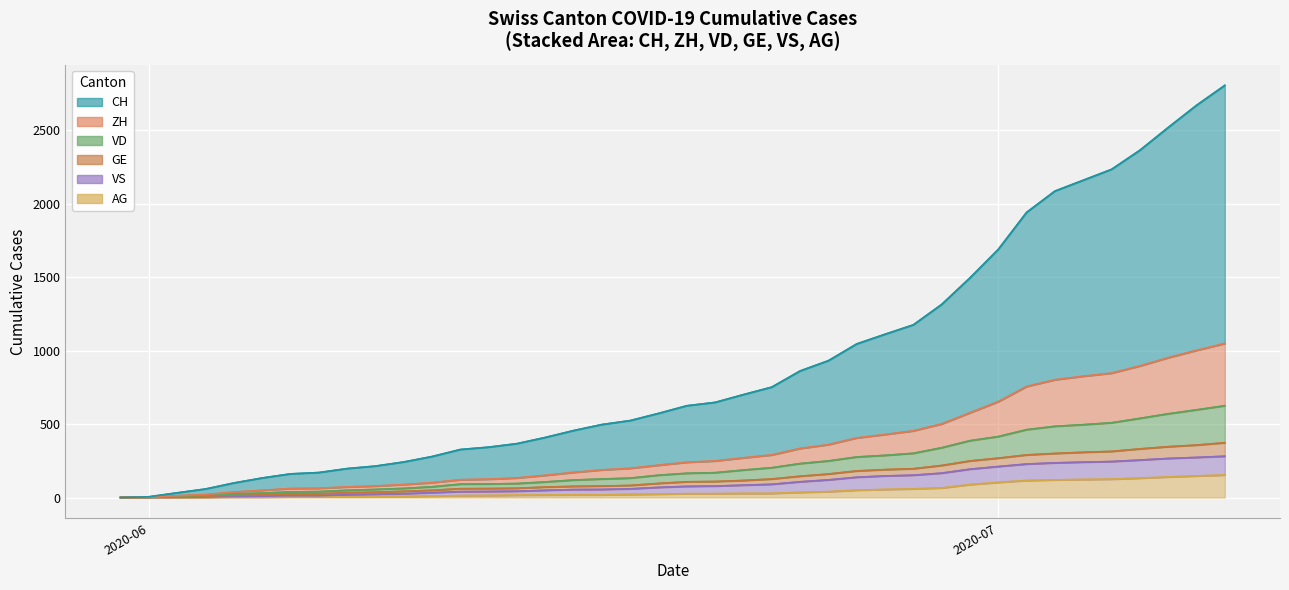

Where does the AG series first go above 26?

2020-06-22